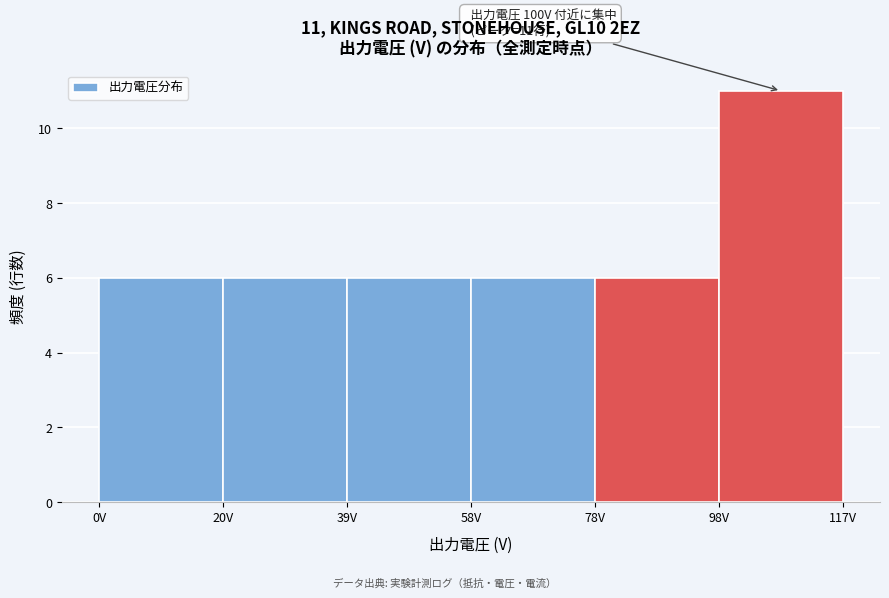

Over which range of the x-axis is the bar tallest?

97.5 to 117.0